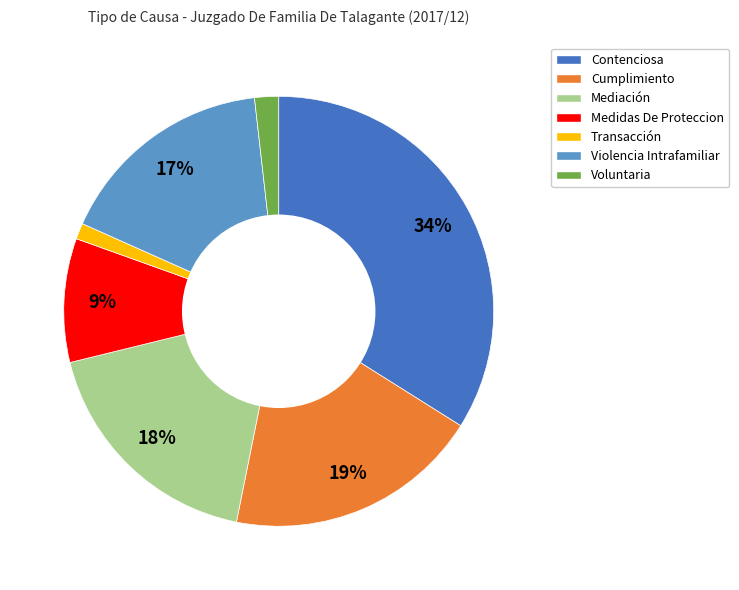

How many slices are in this pie chart?

7